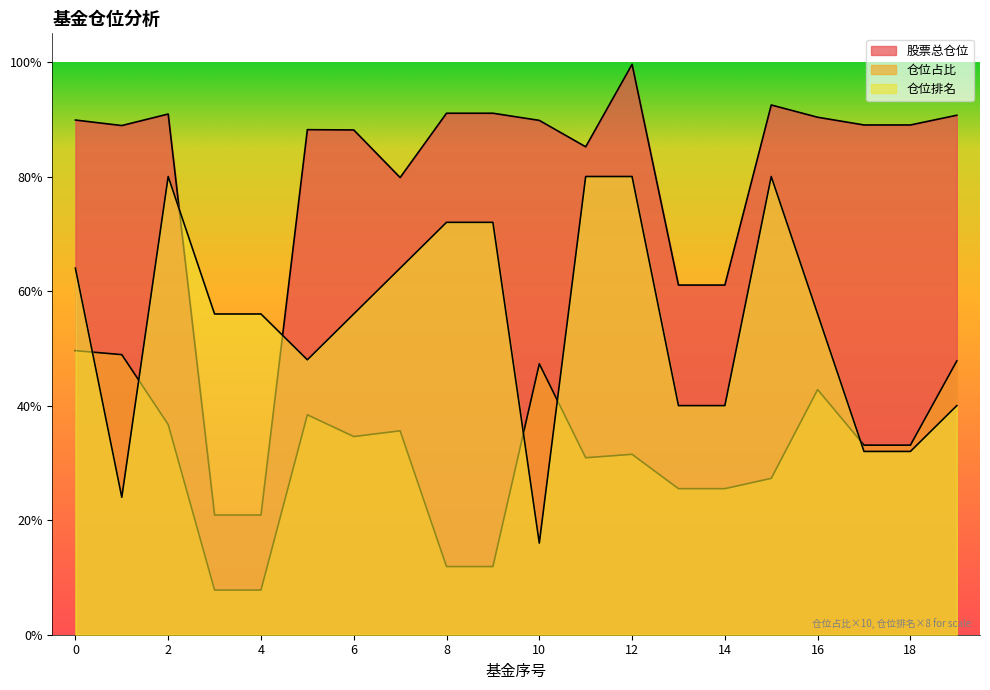

True or false: 仓位占比 has a value of 11.9 at 8.

True